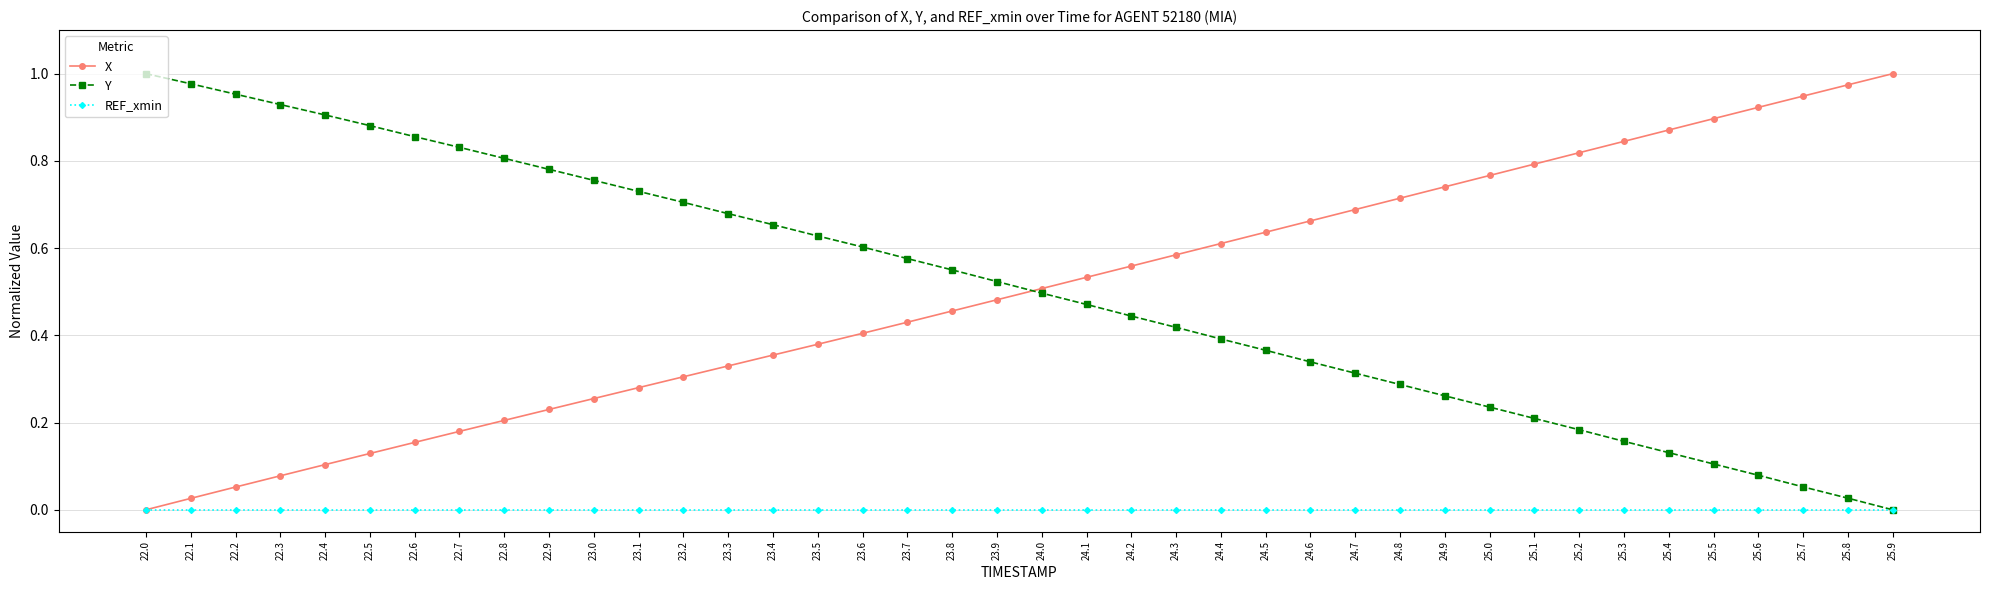

Is the value of REF_xmin at 24.9 greater than the value of X at 24.9?

No